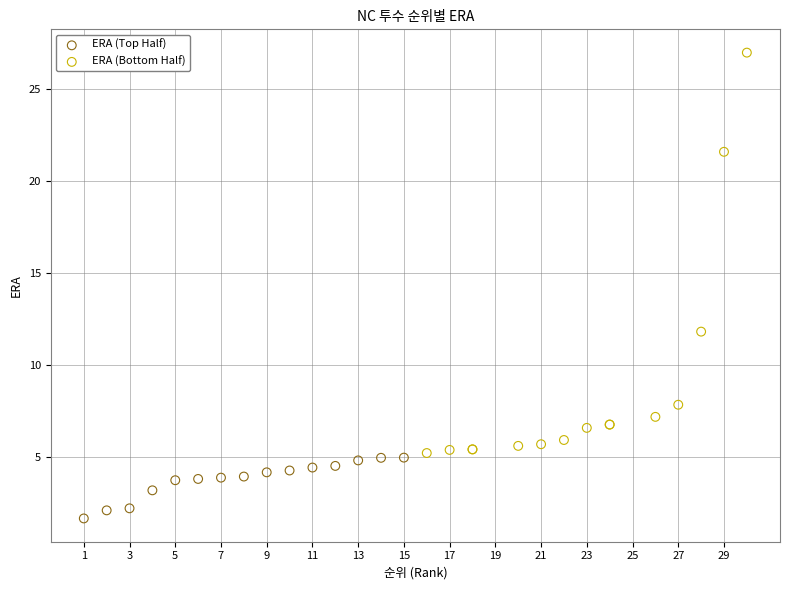

Which series reaches the minimum Y coordinate?

ERA (Top Half)